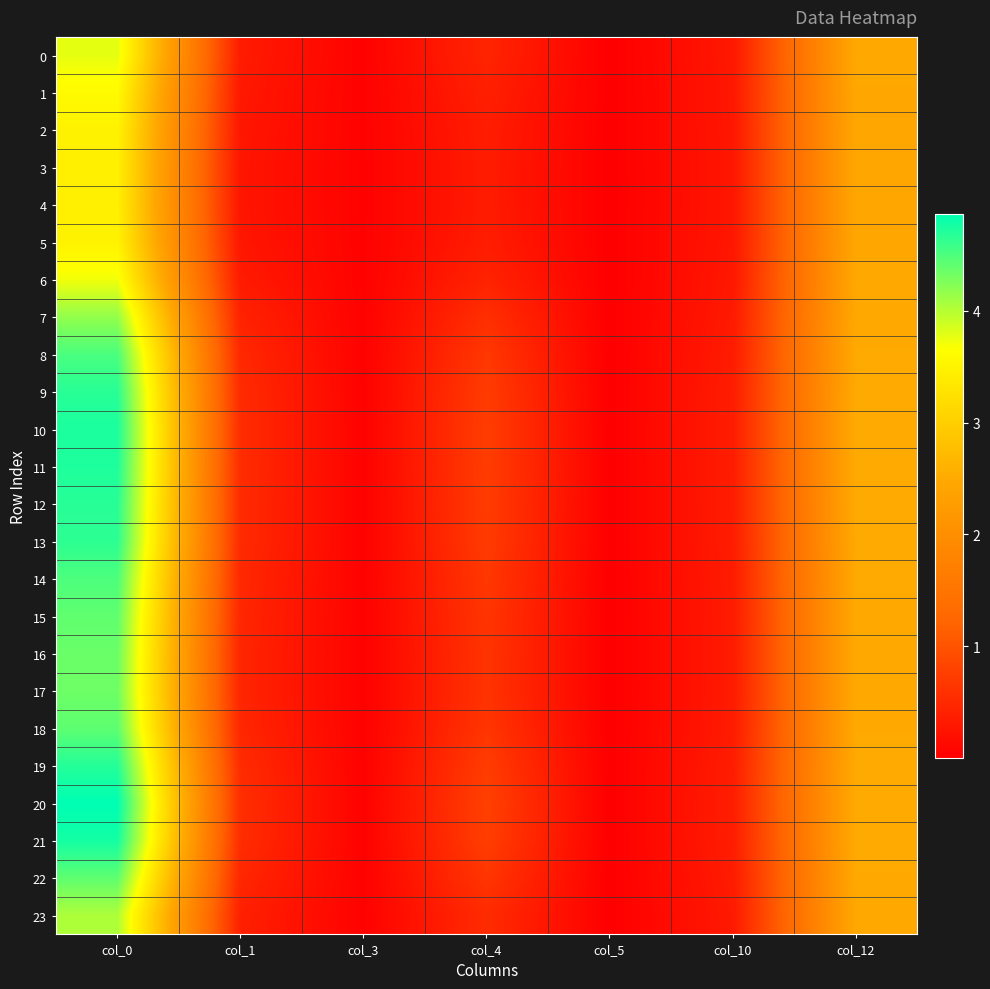

Between col_4 and col_5, which series saw the biggest shift?

20